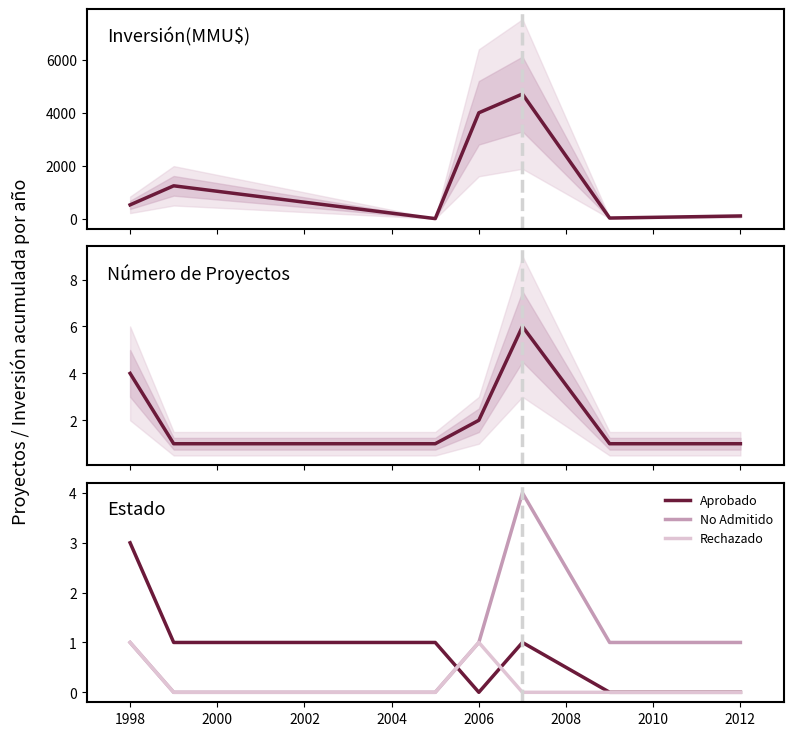

List the series in order of their peak value, lowest first.

Rechazado, Aprobado, No Admitido, Número de Proyectos, Inversión(MMU$)